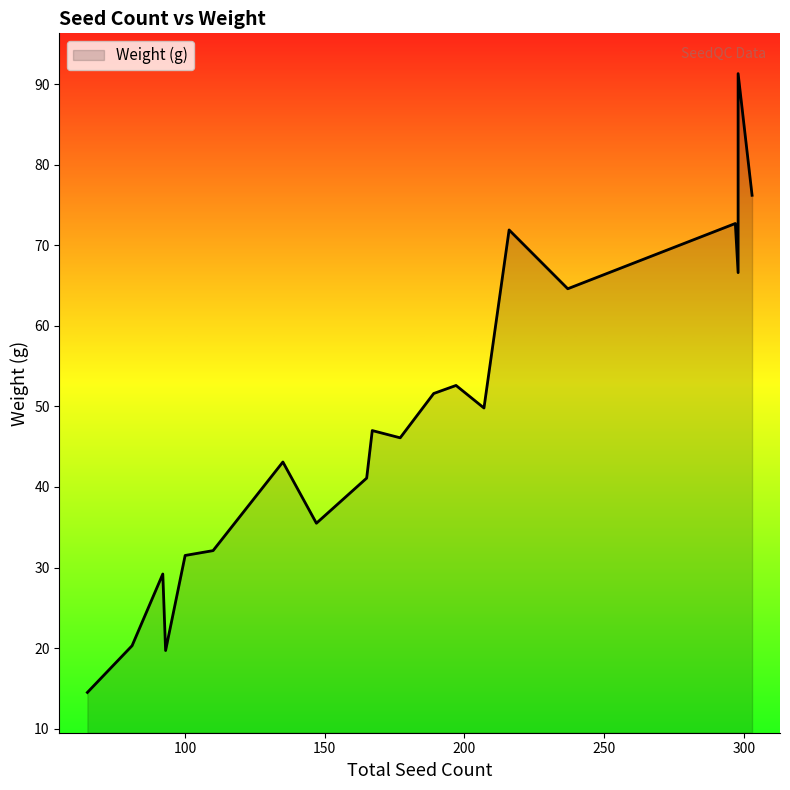

At which category does the chart reach its minimum across all series?

65